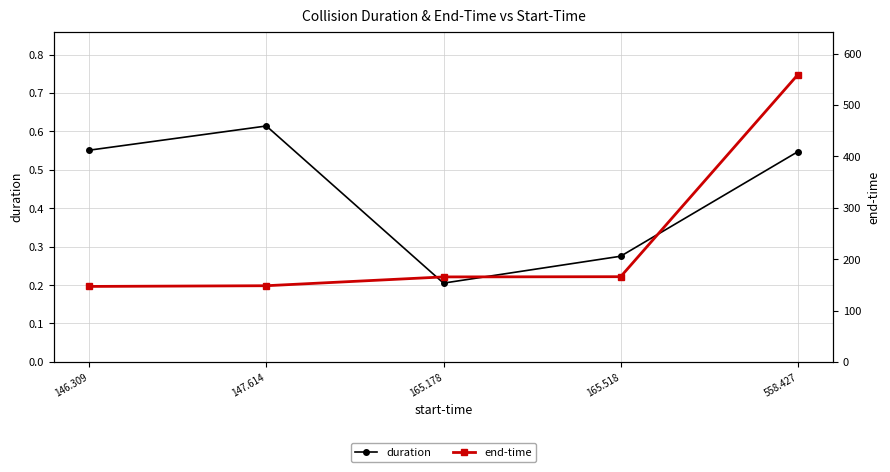

True or false: end-time and duration cross at least once.

False